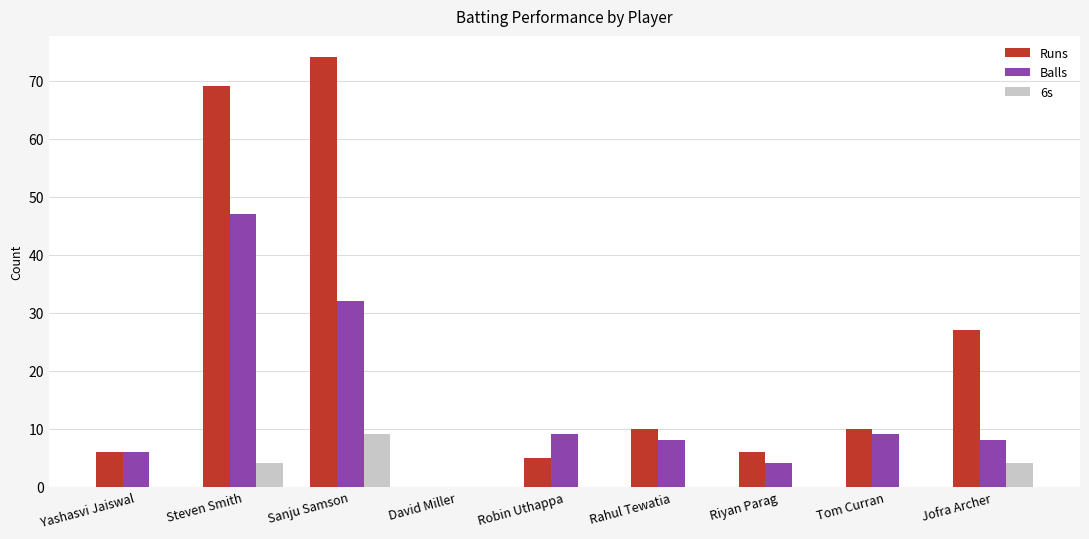

The value of Runs at Rahul Tewatia is 10. True or false?

True